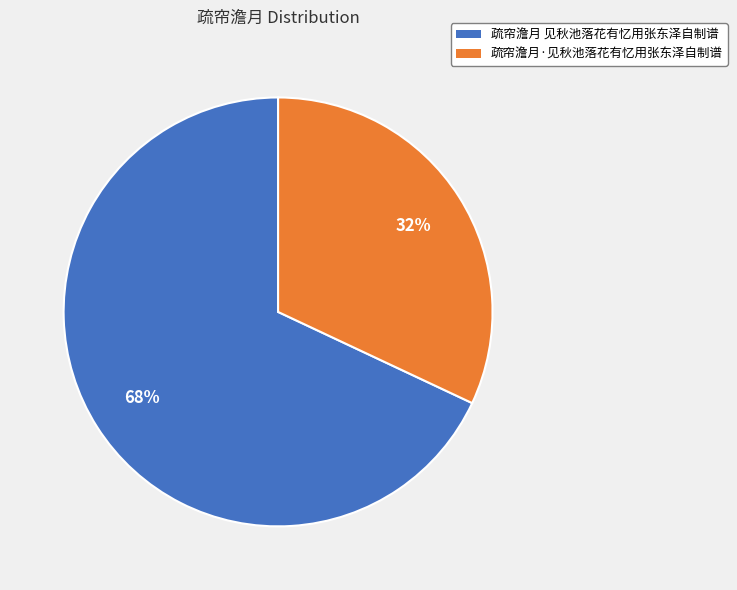

Between 疏帘澹月·见秋池落花有忆用张东泽自制谱 and 疏帘澹月 见秋池落花有忆用张东泽自制谱, which is larger?

疏帘澹月 见秋池落花有忆用张东泽自制谱